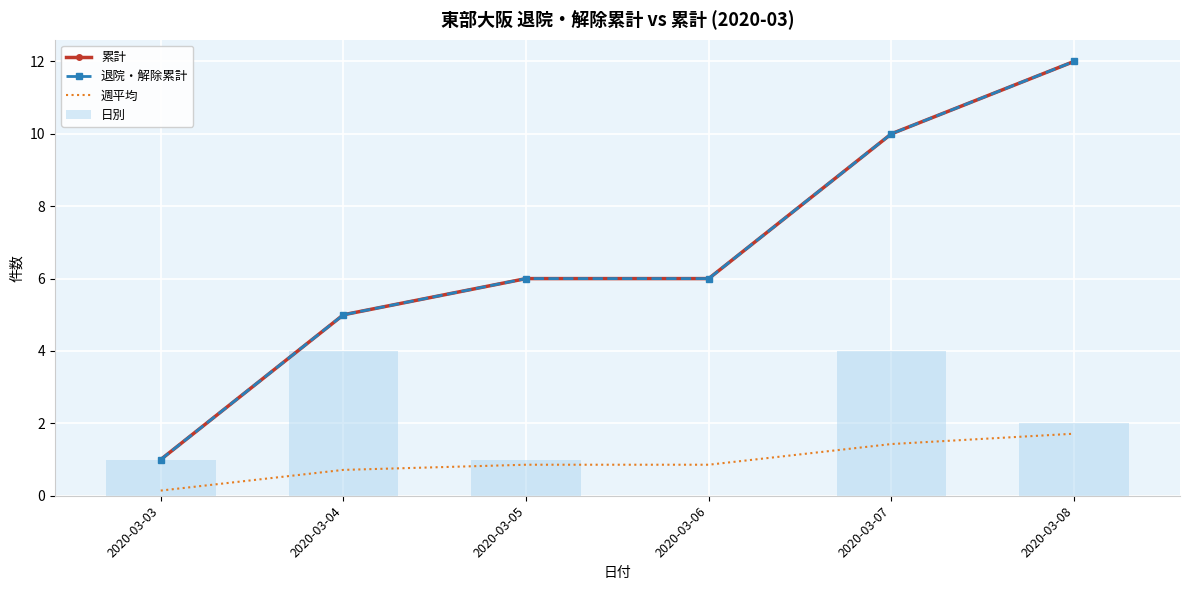

What is the difference between the second highest and minimum values in the 退院・解除累計 series?

9.0